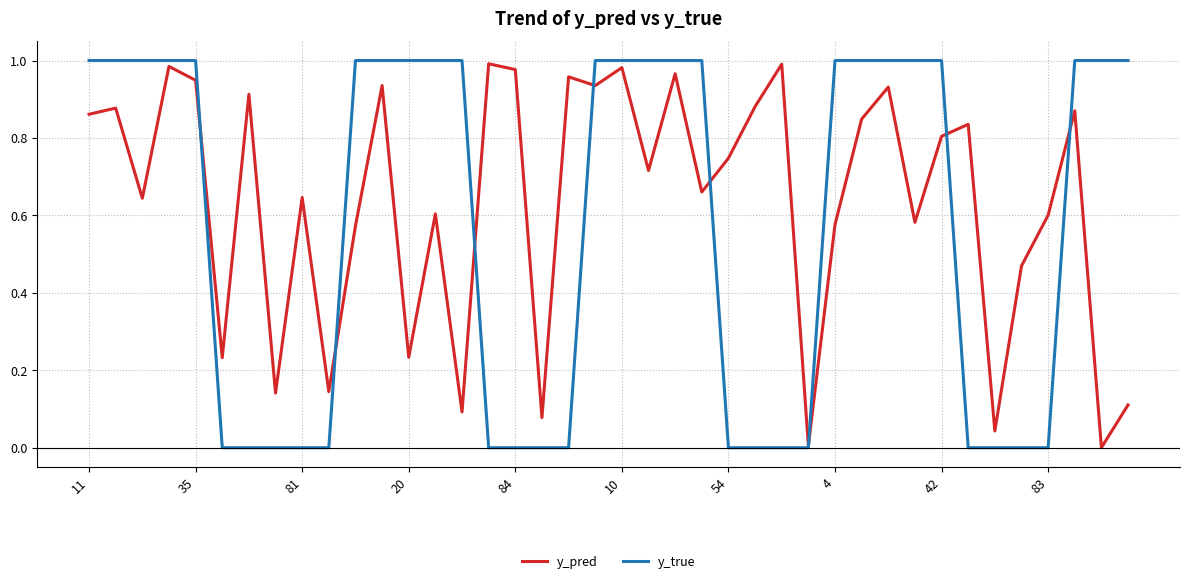

Which series has the largest total across all categories?

y_pred